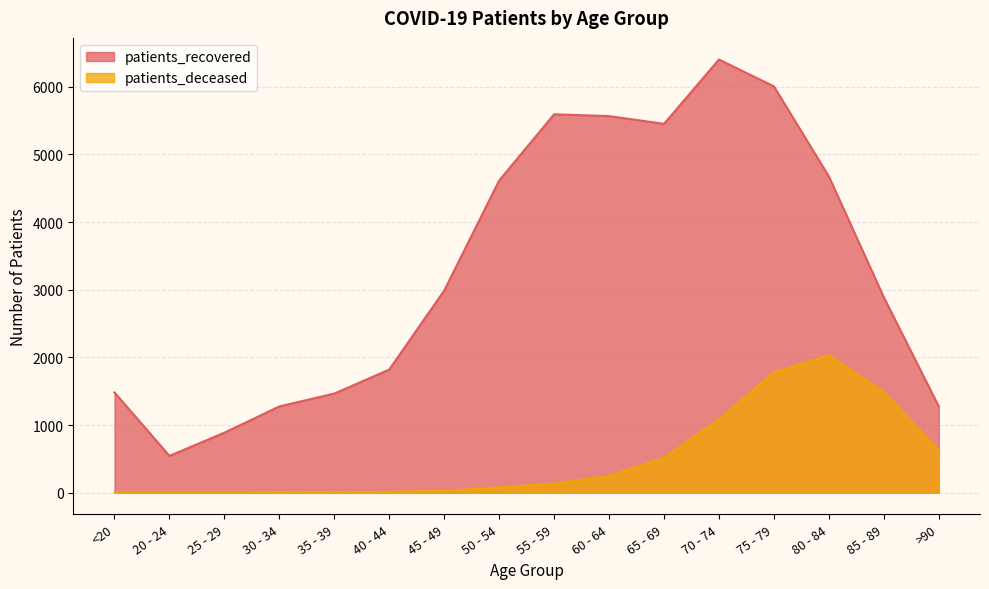

What is the spread (max minus min) of values at <20?

1476